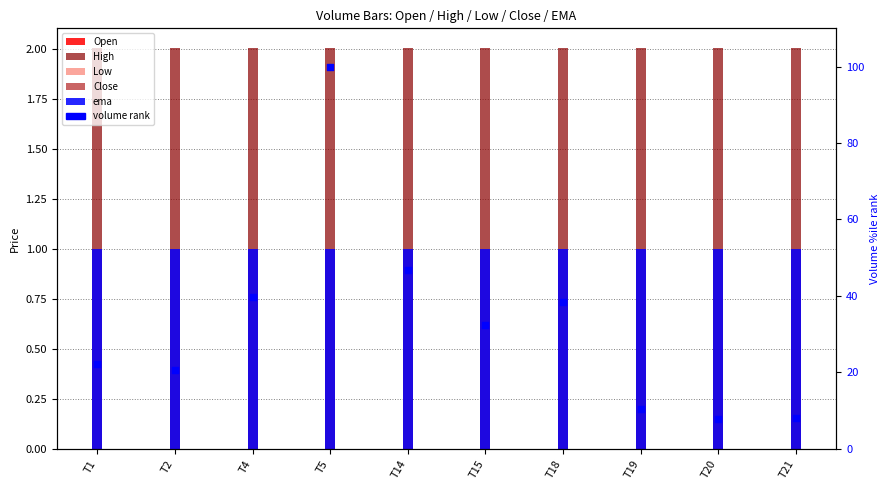

What are all the series names shown in the legend?

Open, High, Low, Close, ema, volume rank